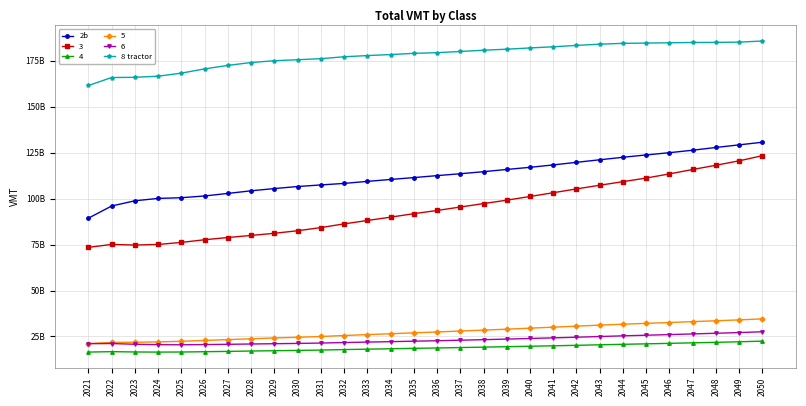

The 8 tractor series shows 215955504160 at 2021. True or false?

False